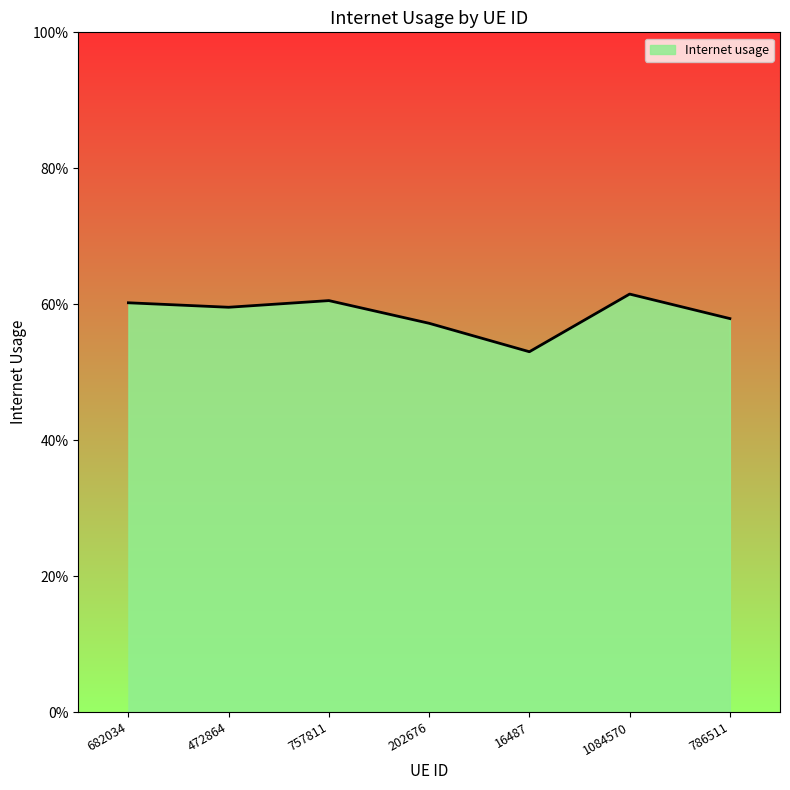

At which category does the data reach its first local valley?

472864